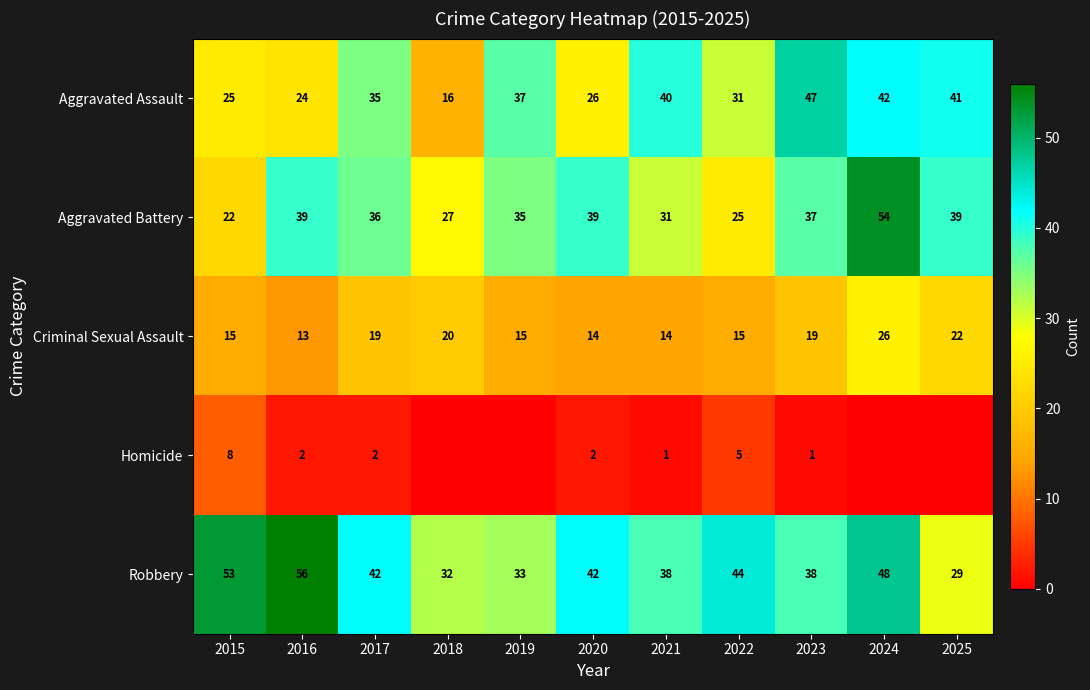

What is the total value across all series at 2021?

124